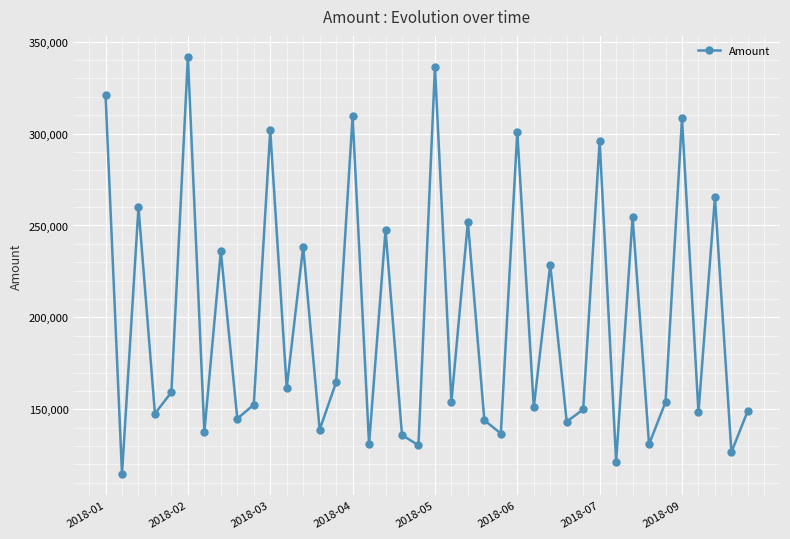

How many interior local peaks (higher than both neighbors) does the data have?

15